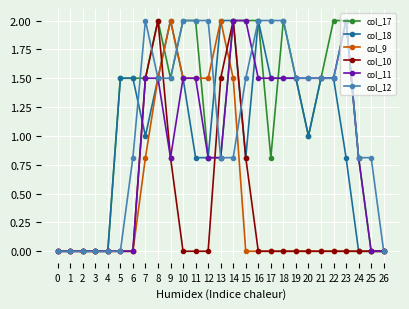

How many data points in col_12 are less than 1?

12